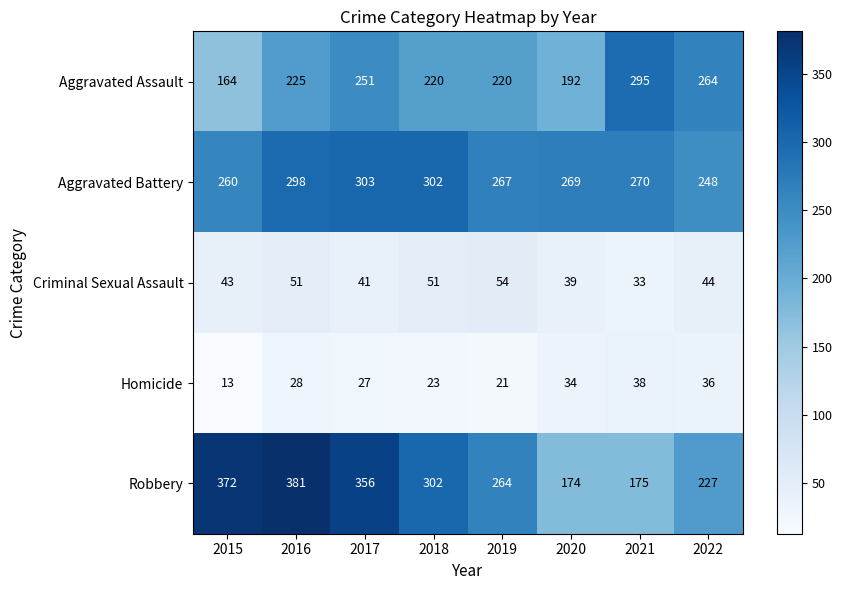

At which label is Aggravated Battery closest to 275?

2021